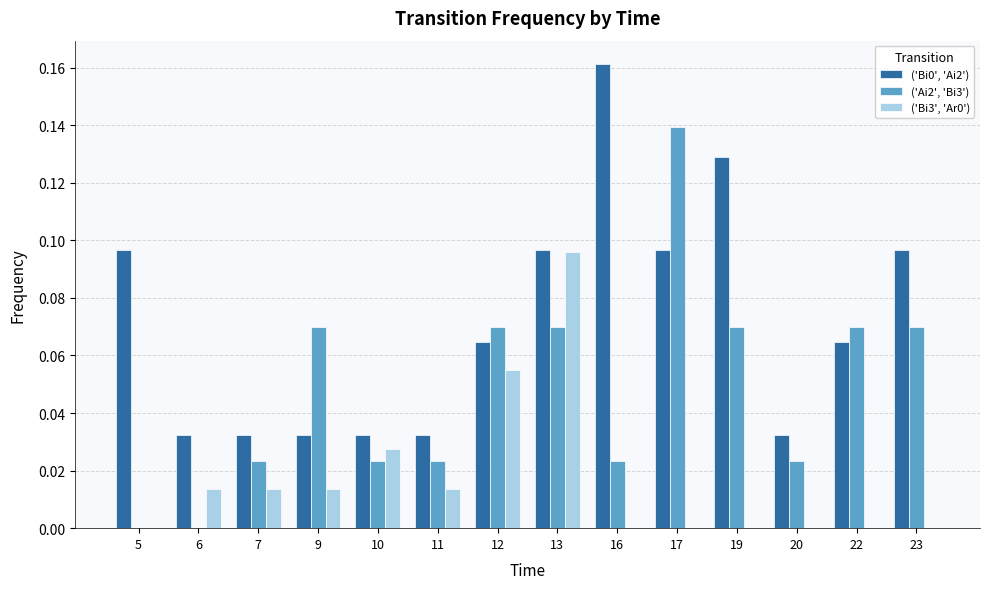

Is the value of ('Bi0', 'Ai2') at 17 greater than the value of ('Ai2', 'Bi3') at 6?

Yes